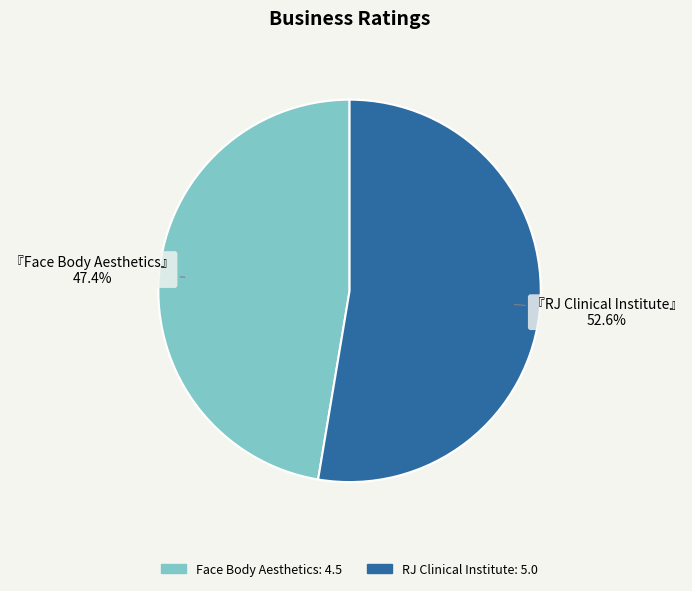

What is the largest slice in the pie chart?

RJ Clinical Institute